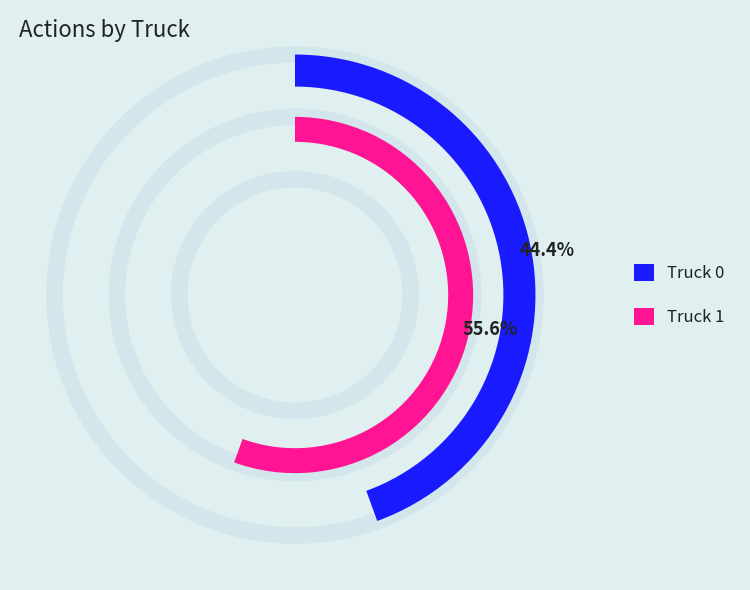

To the nearest percent, what is the average slice percentage?

50%